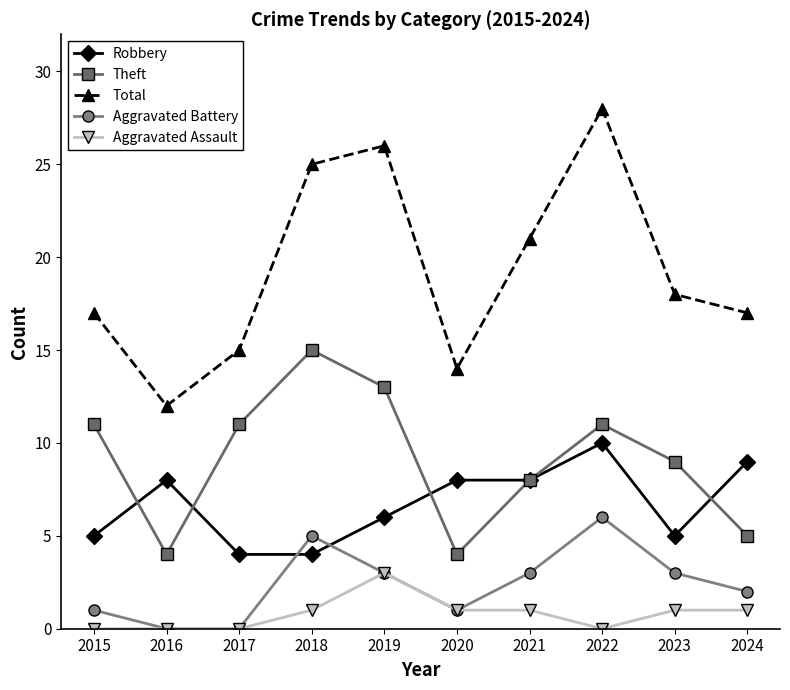

What is the difference between the highest and lowest values at 2023?

17